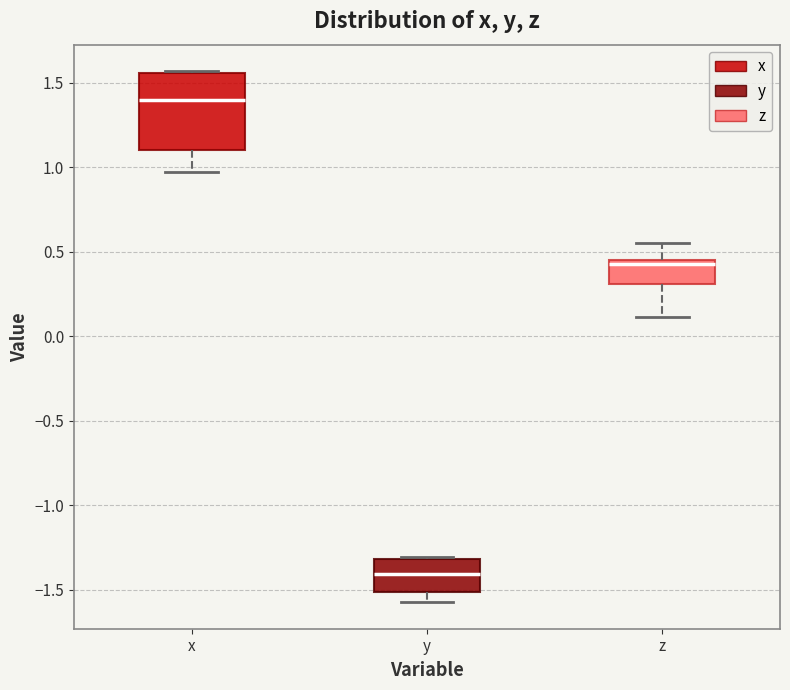

Where is the lower edge of the box for x on the y-axis? The values are not printed on the chart, so give them approximately, as read against the axis.

1.10